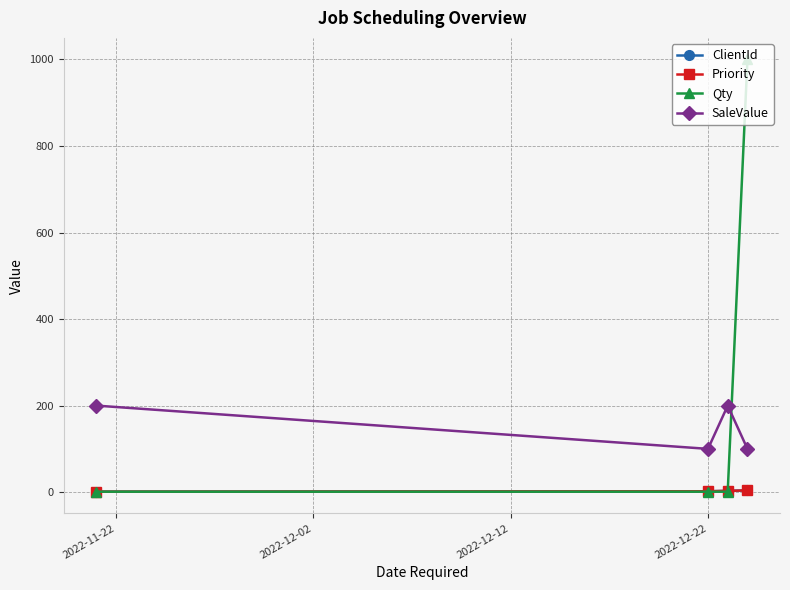

Count the SaleValue values in the range 100 to 200.

4